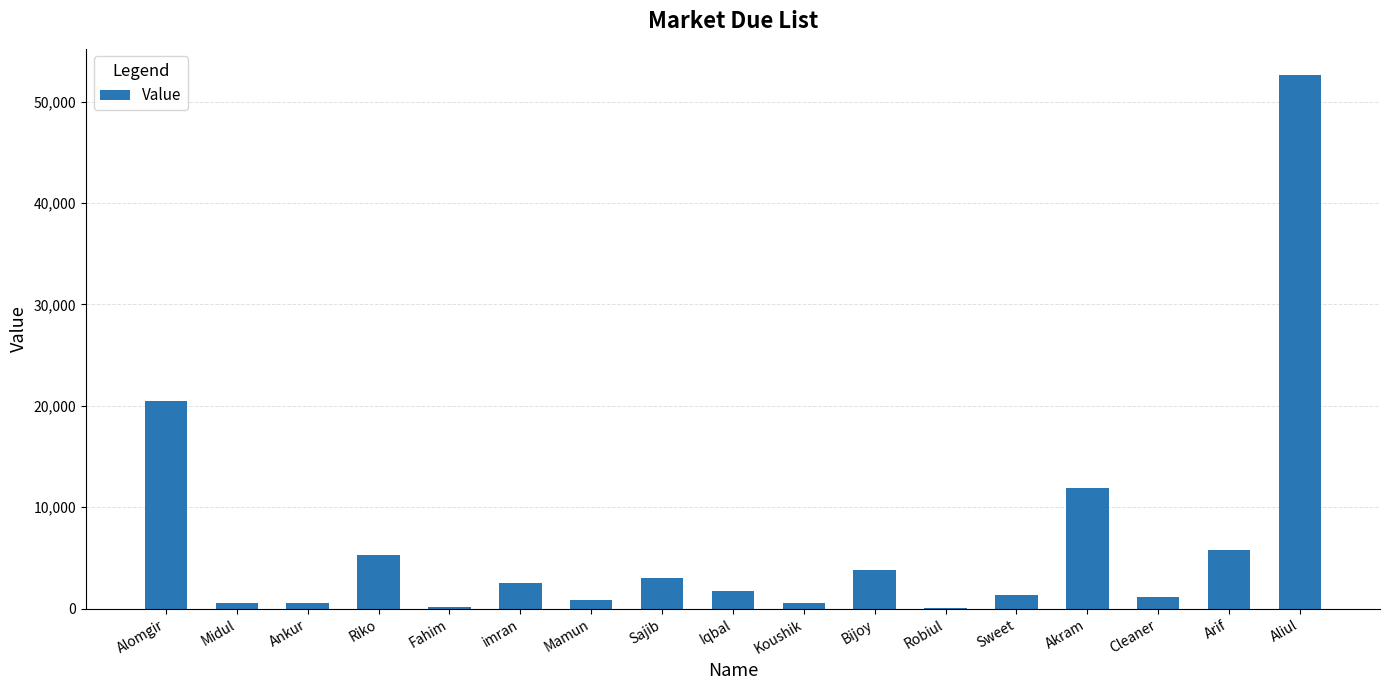

Does the chart contain stacked bars?

No